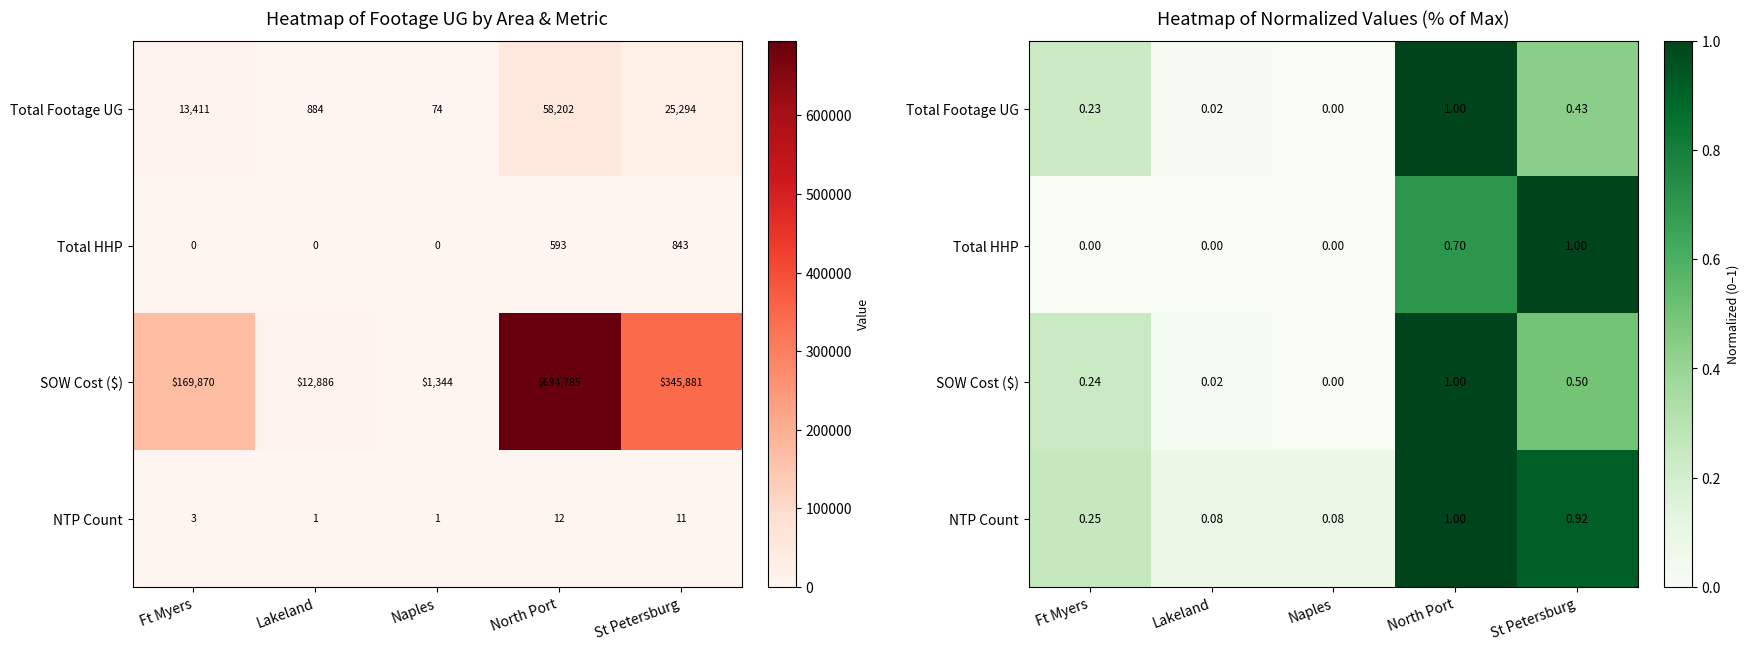

Rank the series at Ft Myers from highest to lowest value.

NTP Count, SOW Cost ($), Total Footage UG, Total HHP